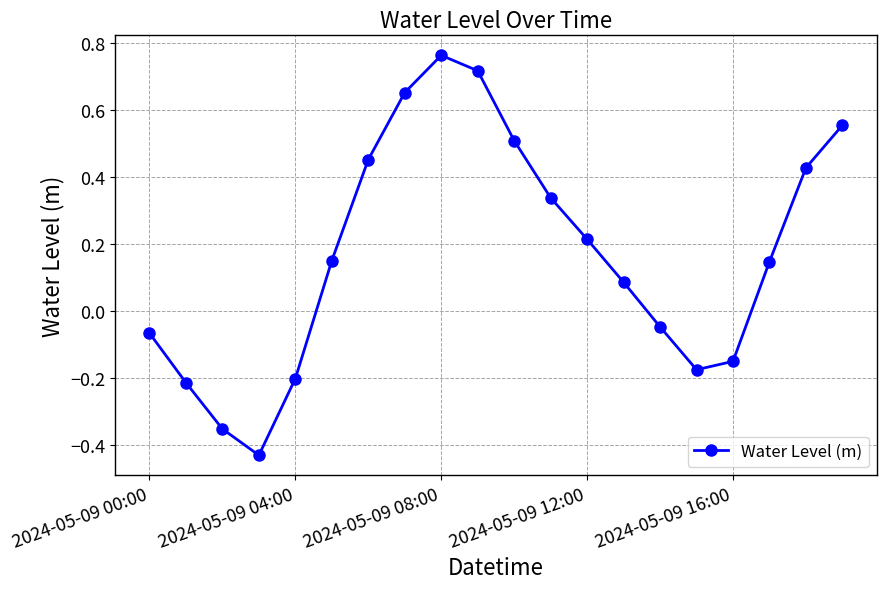

True or false: there are more than 2 points higher than both neighbors.

False